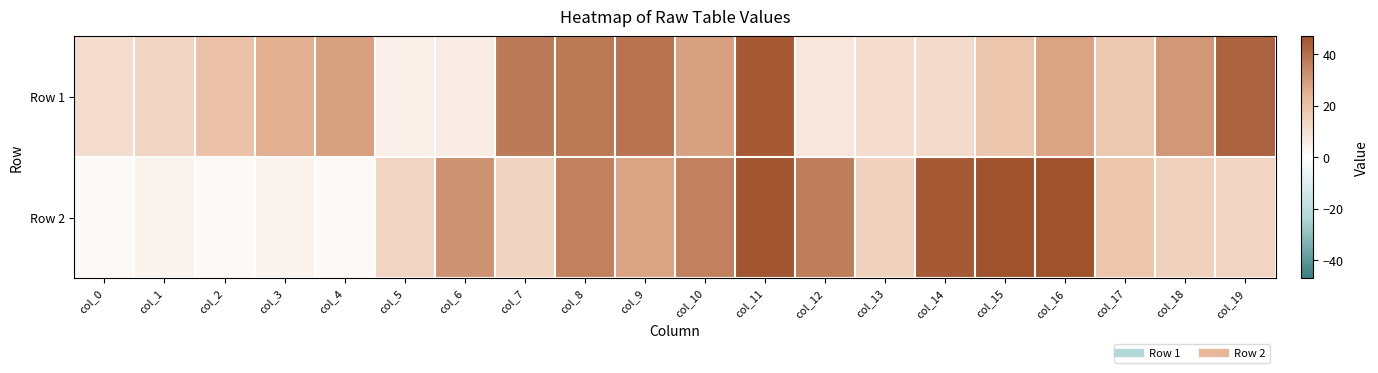

Which has a higher value, col_0 or col_11?

col_11